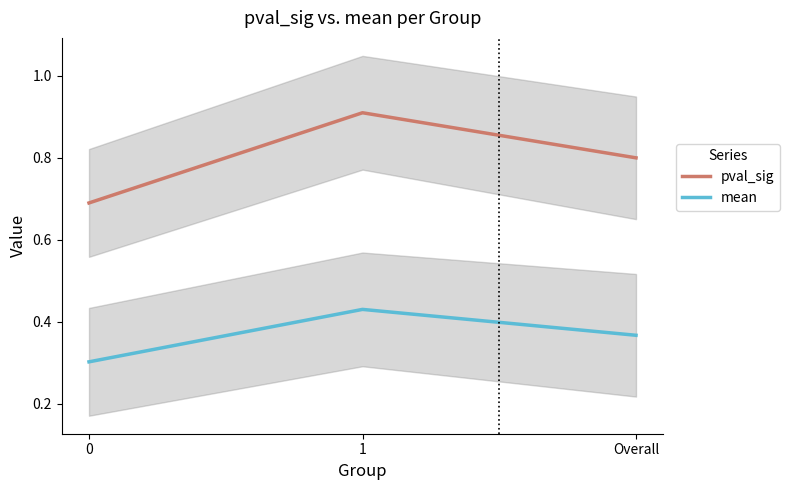

What is the value of the pval_sig point at the 1st from the left?

0.7